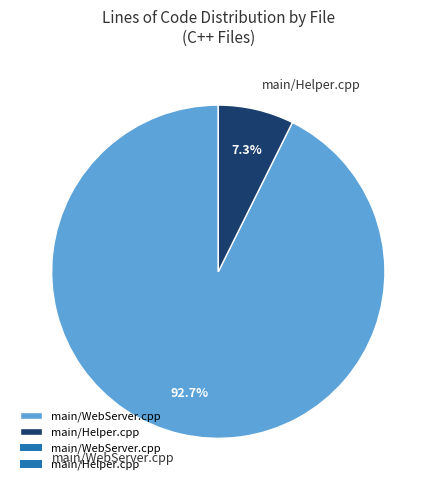

Does main/Helper.cpp account for over 50% of the chart?

No